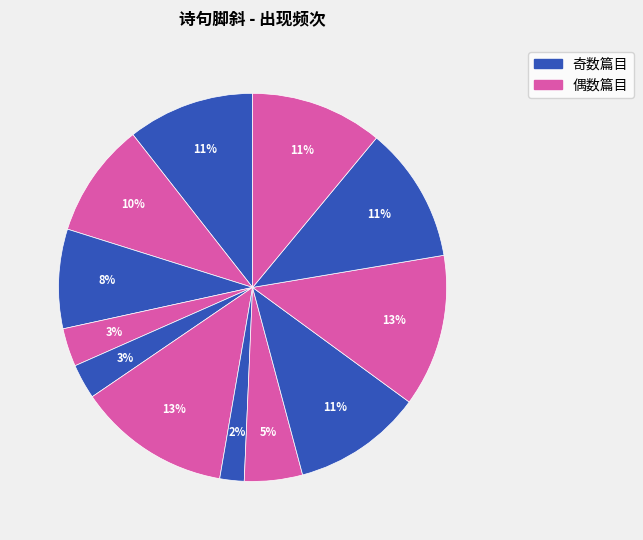

Is there any slice that represents more than half of the pie?

No